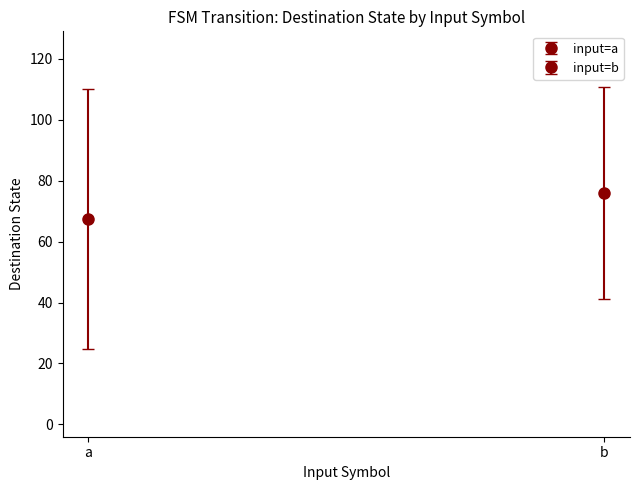

What Y value in the scatter plot is closest to 62?

56